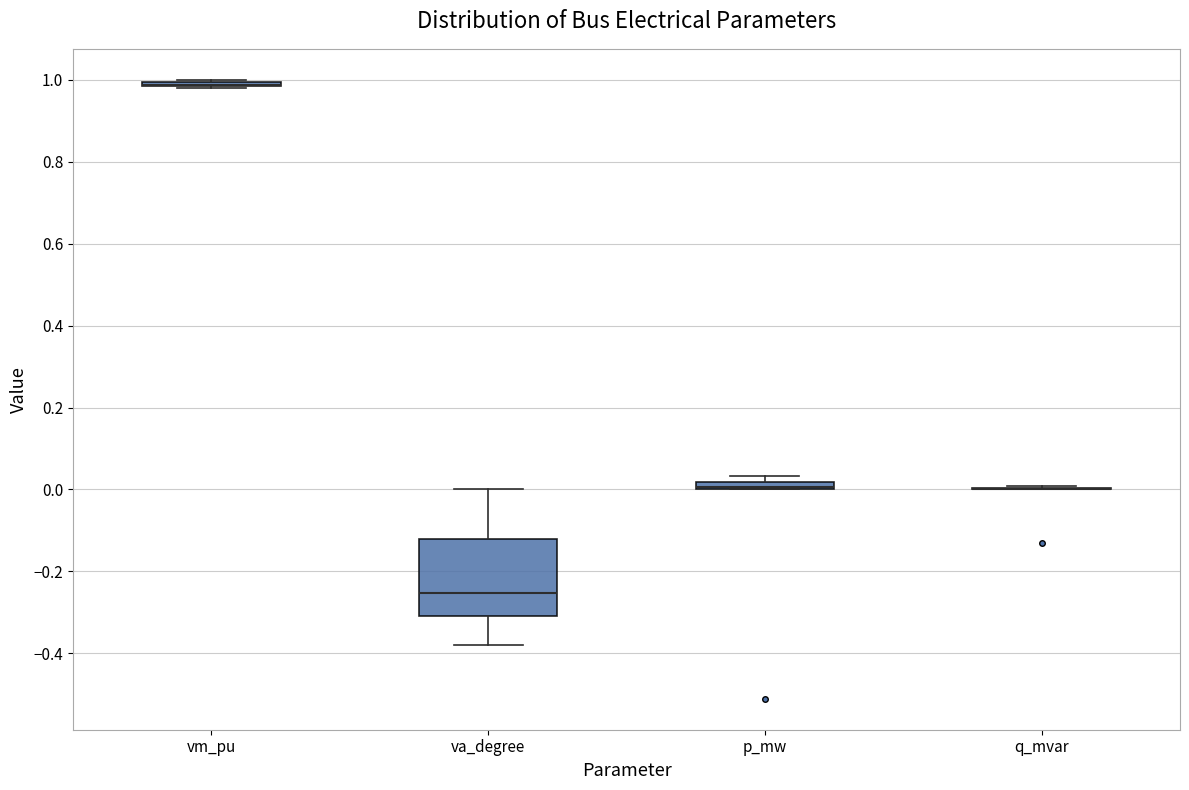

Which box is the tallest, from its lower edge to its upper edge?

va_degree